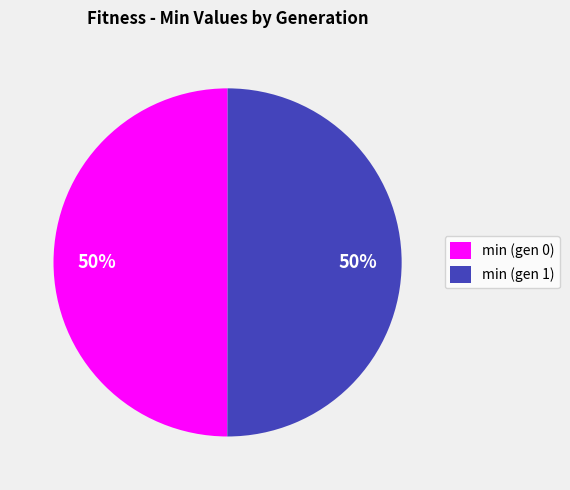

Combined, do min (gen 1) and min (gen 0) account for over 50%?

Yes